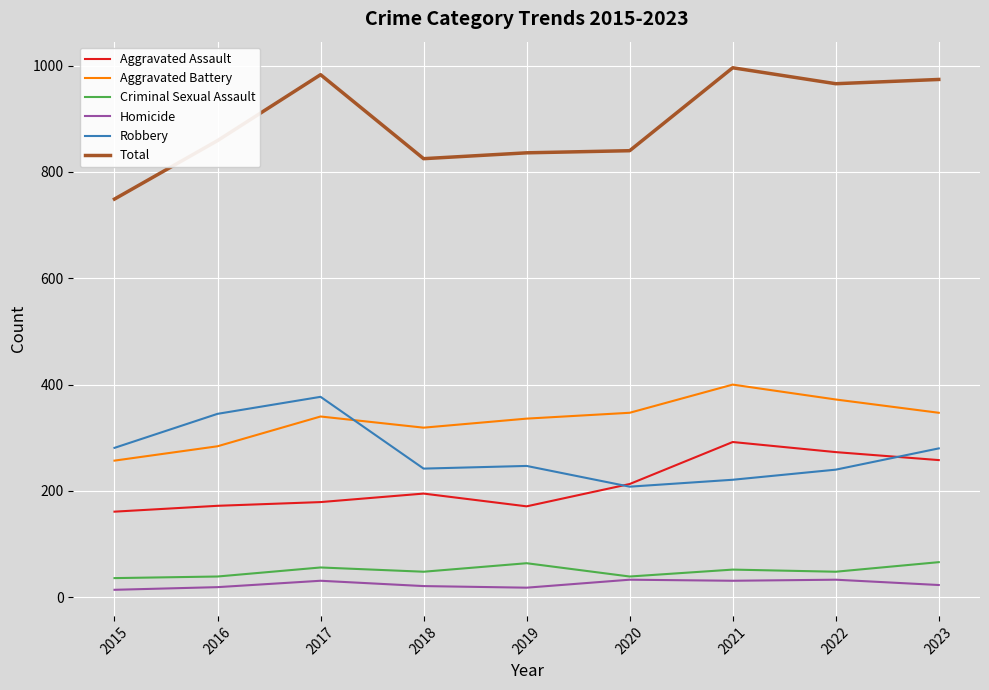

What is the maximum value shown in the chart?

996